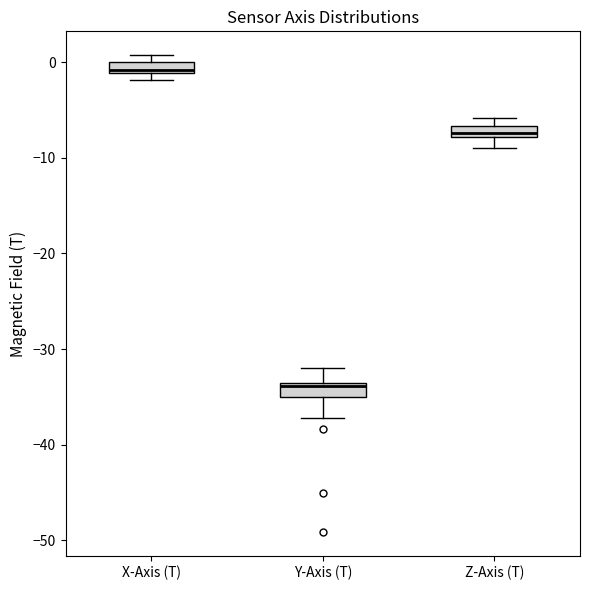

Where is the lower edge of the box for X-Axis (T) on the y-axis? The values are not printed on the chart, so give them approximately, as read against the axis.

-1